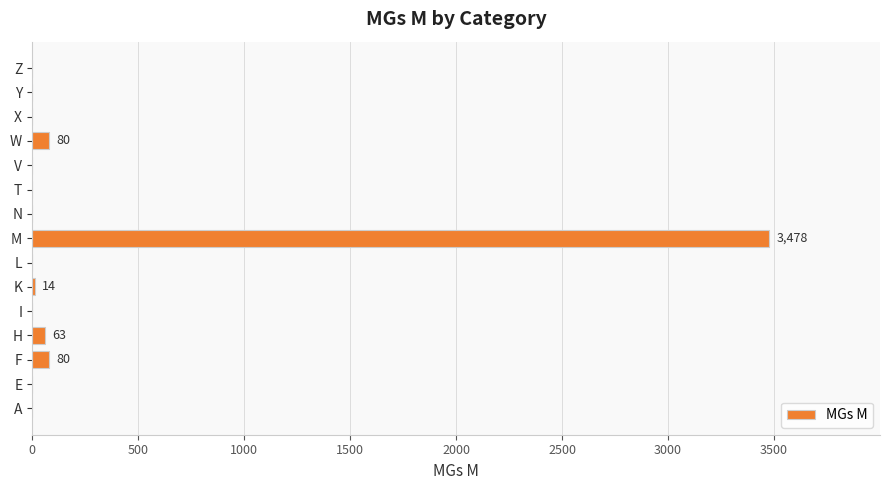

Is it true that the value at Y is 0?

True